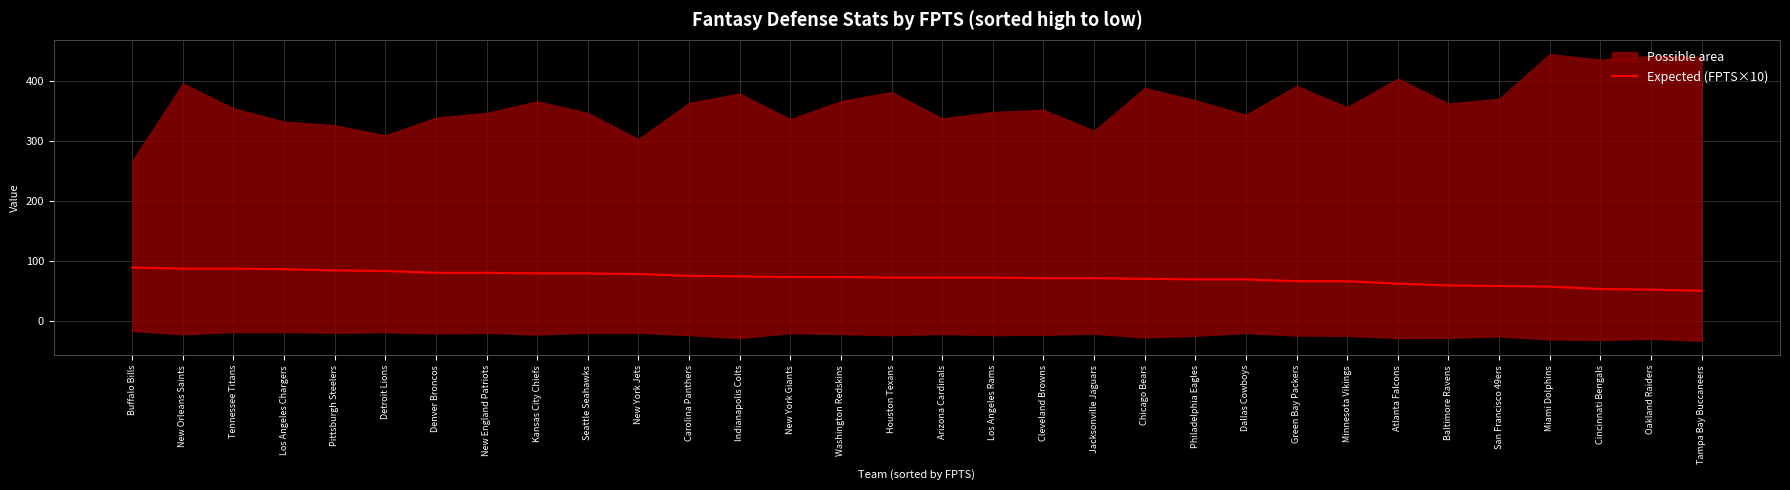

The chart shows a value of 116 at Tennessee Titans. True or false?

False